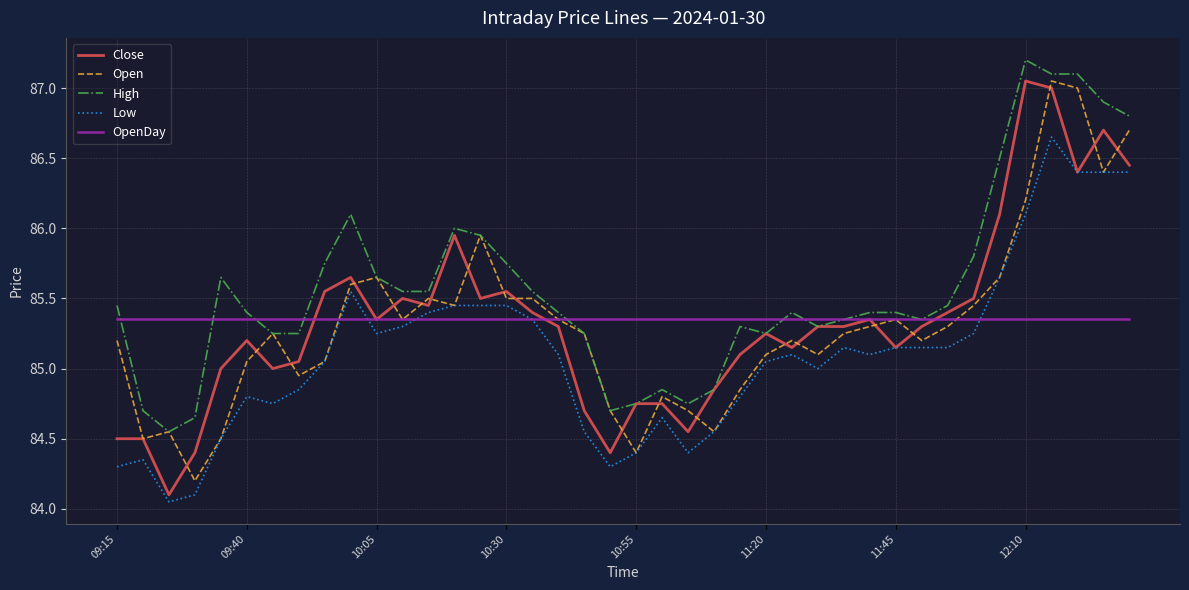

What is the maximum value shown in the chart?

87.2